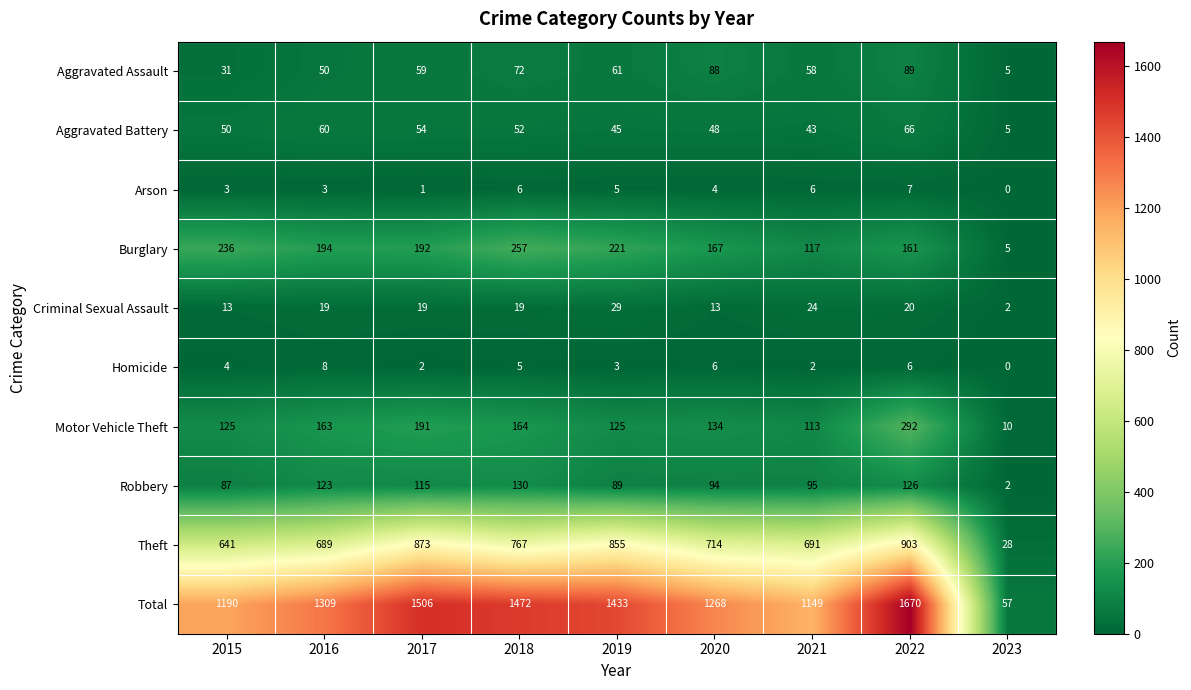

Which series has the largest range (max minus min)?

Total